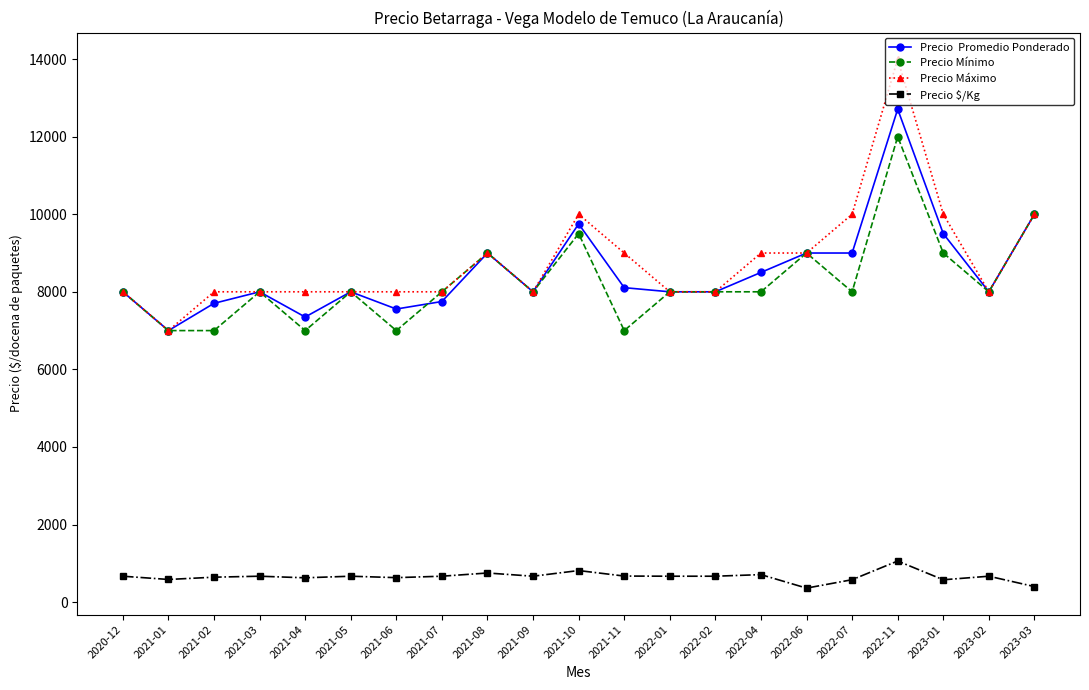

What is the spread (max minus min) of values at 2021-09?

7333